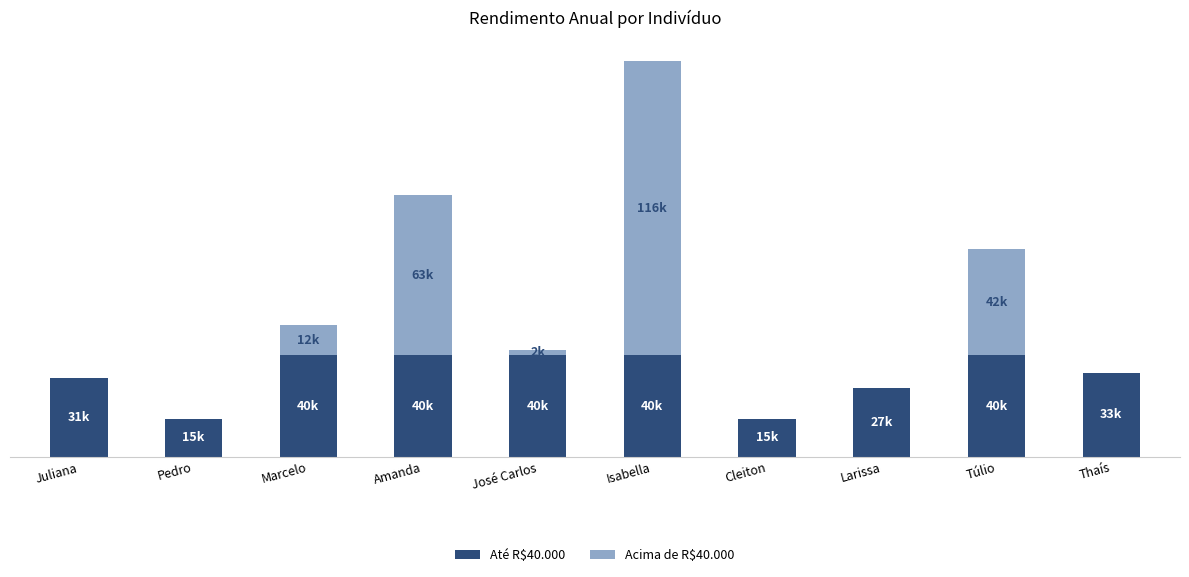

At which category is the sum across all series the highest?

Isabella